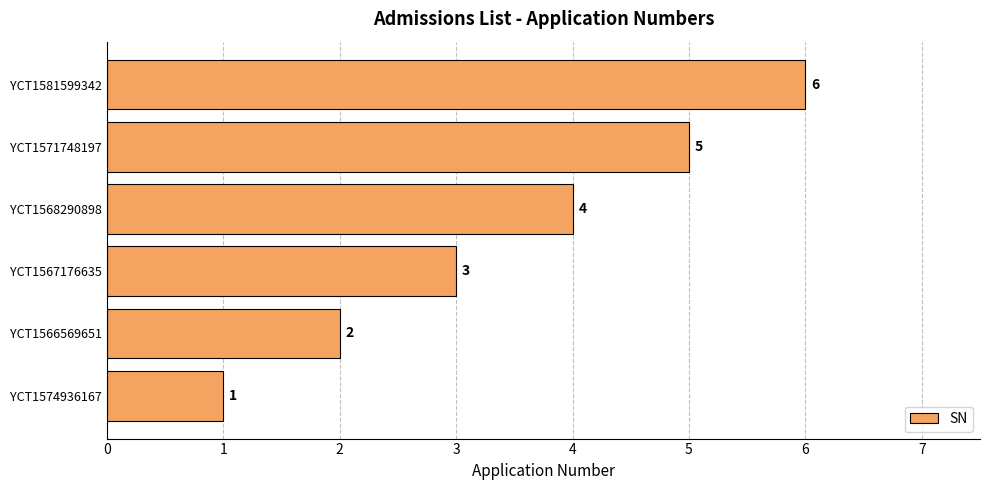

Approximately how many times larger is the value at YCT1567176635 compared to YCT1566569651?

1.5